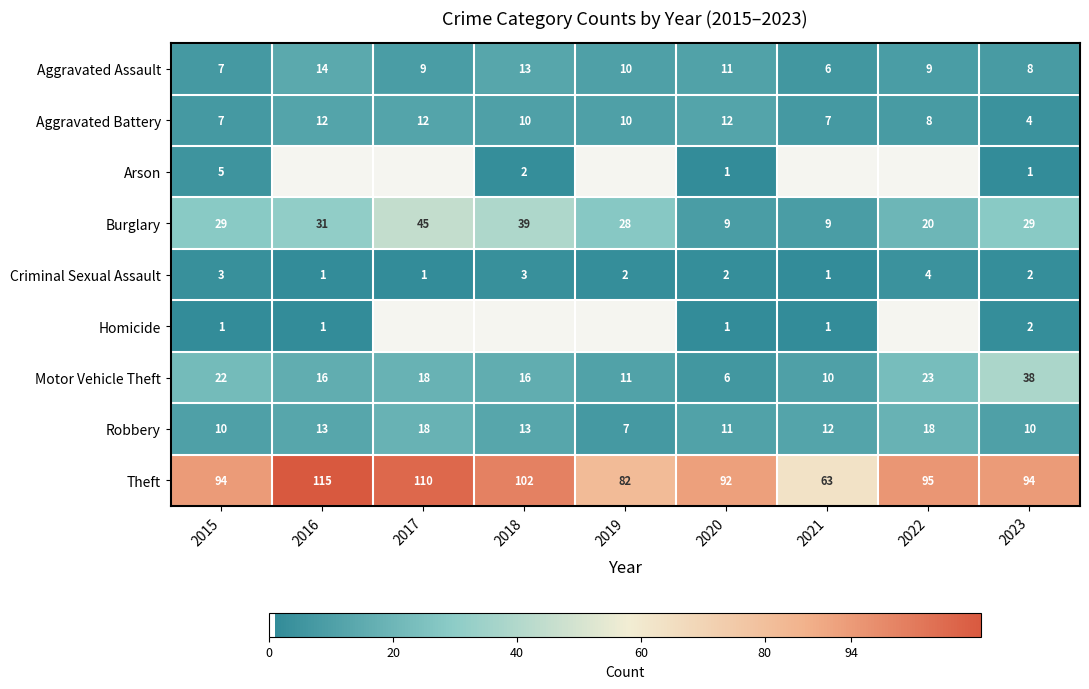

What is the maximum value for Aggravated Battery?

12